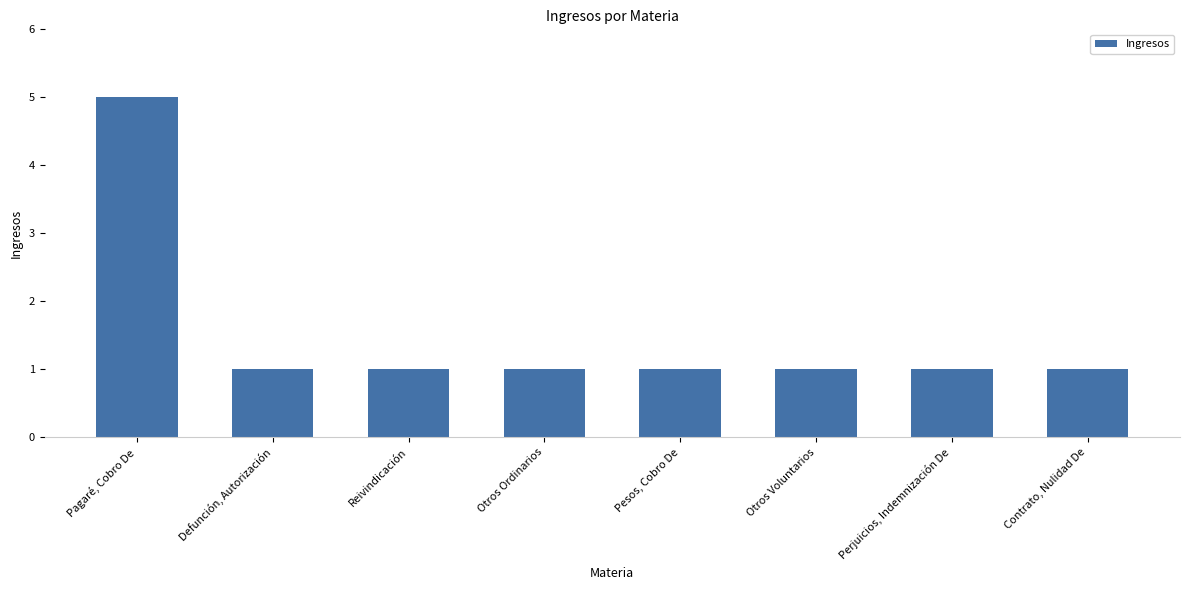

What is the label of the 7th bar from the left?

Perjuicios, Indemnización De